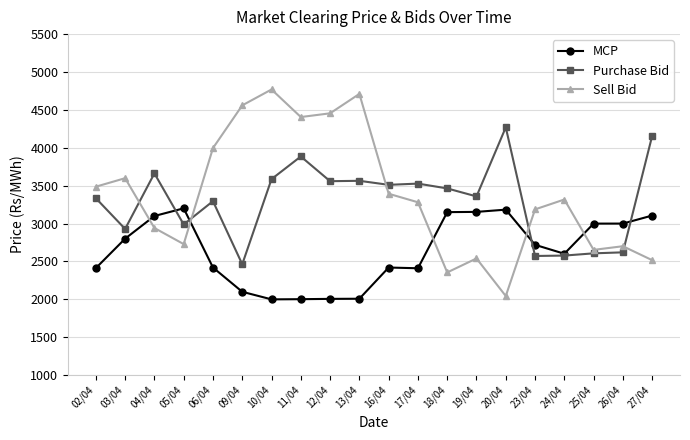

What is the total value across all series at 23/04?

8478.1